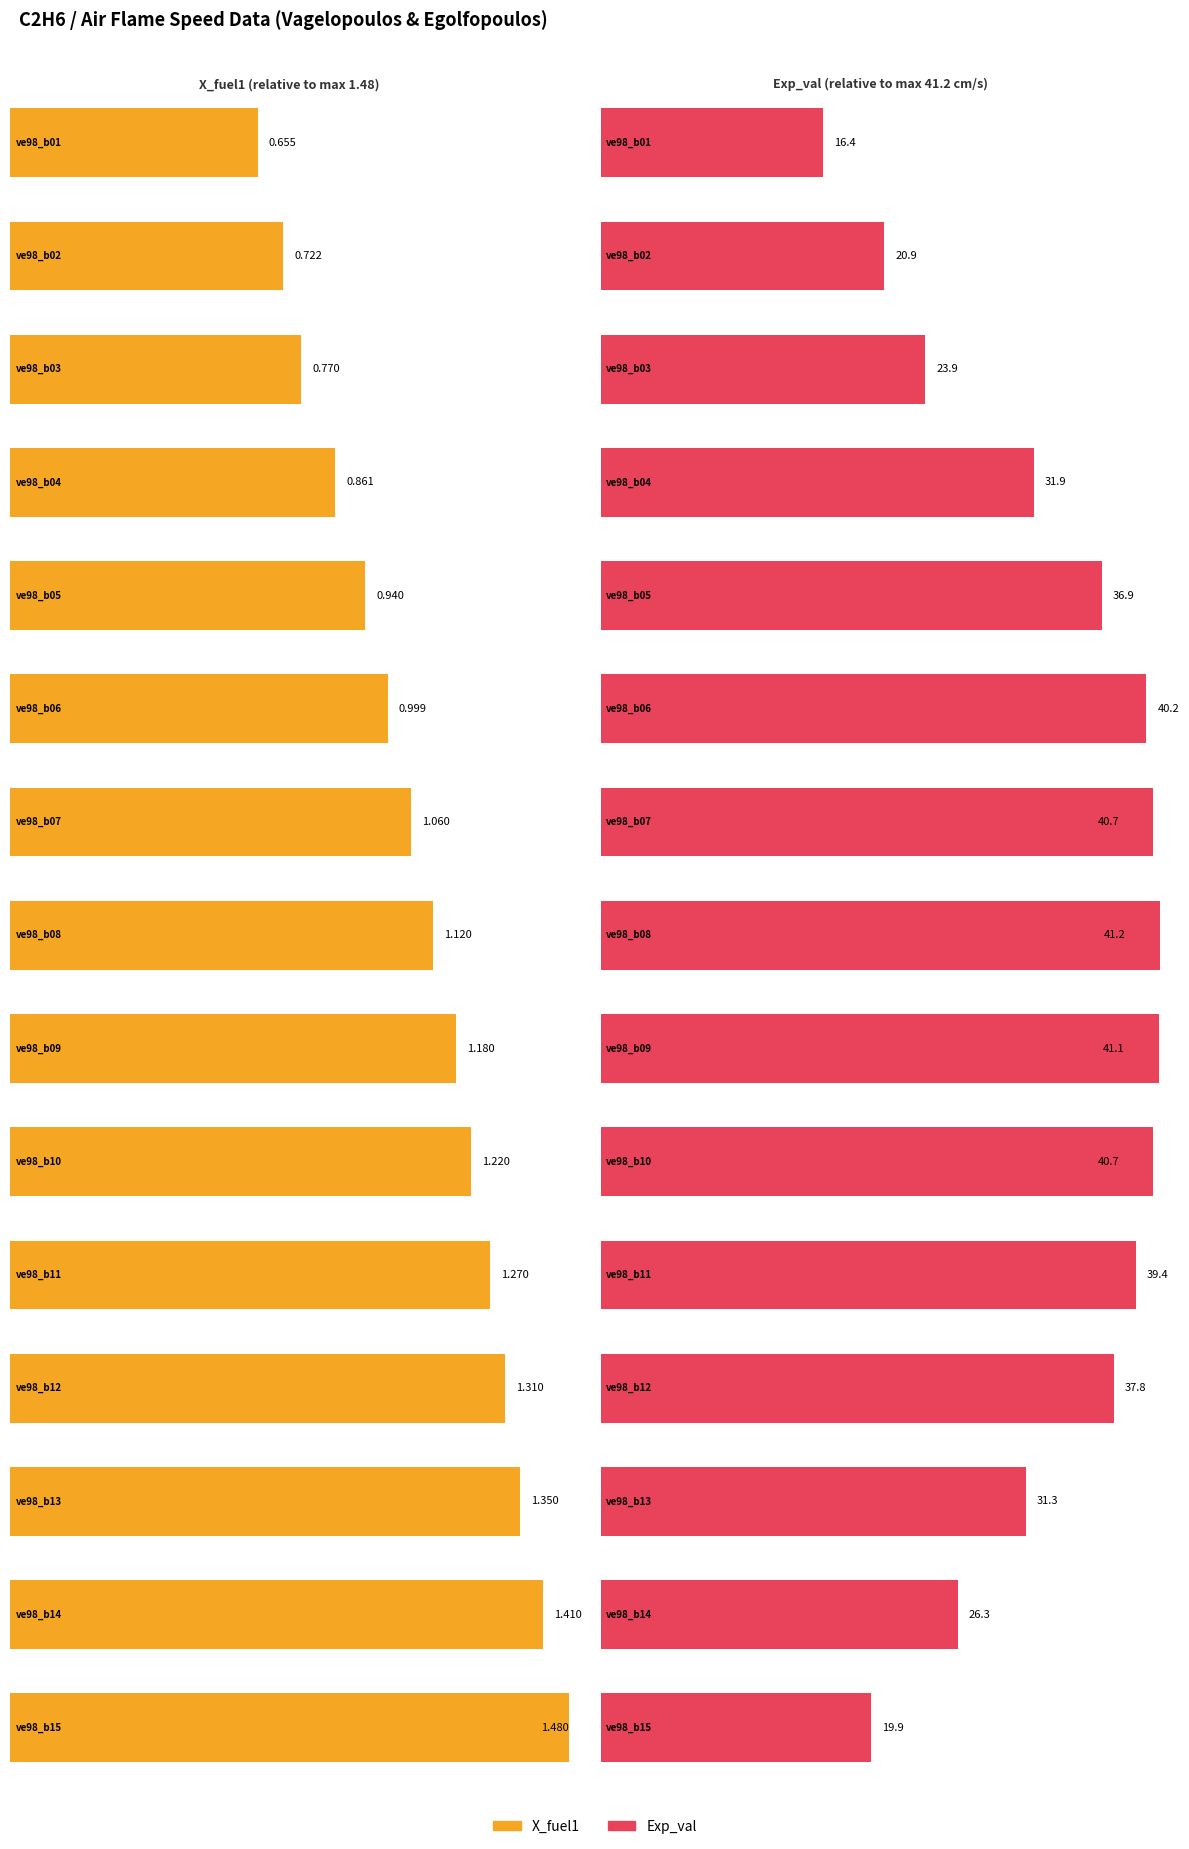

Rank the series by their average value, from lowest to highest.

X_fuel1, Exp_val